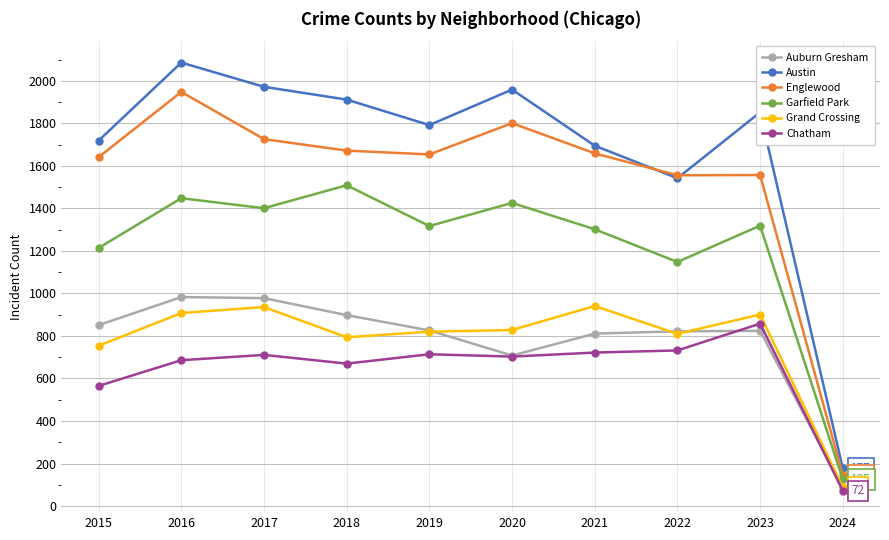

What are all the series names shown in the legend?

Auburn Gresham, Austin, Englewood, Garfield Park, Grand Crossing, Chatham